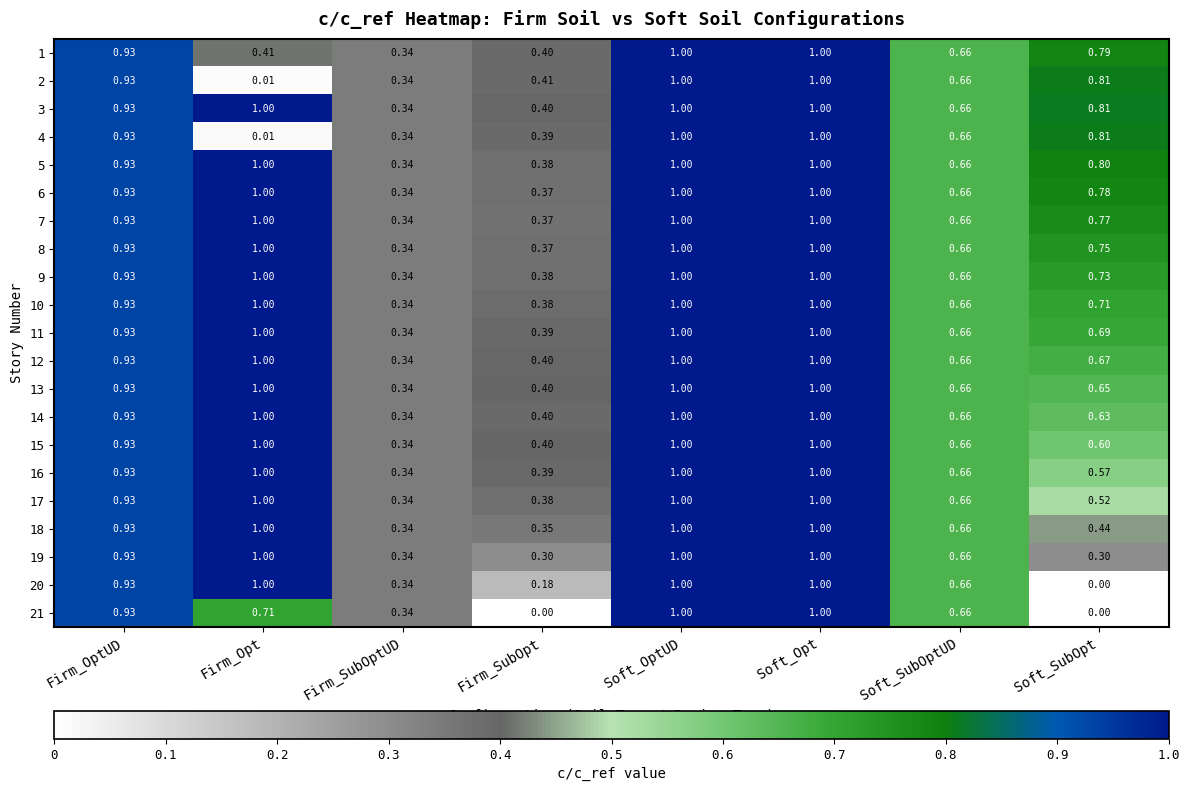

At which label is 7 closest to 0?

Firm_SubOptUD